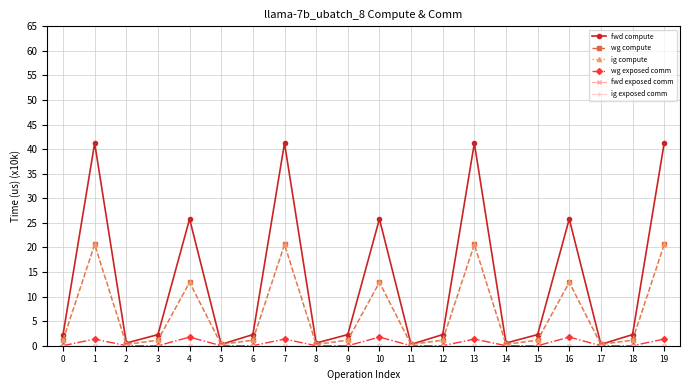

Is this an area chart (filled region under the line)?

No